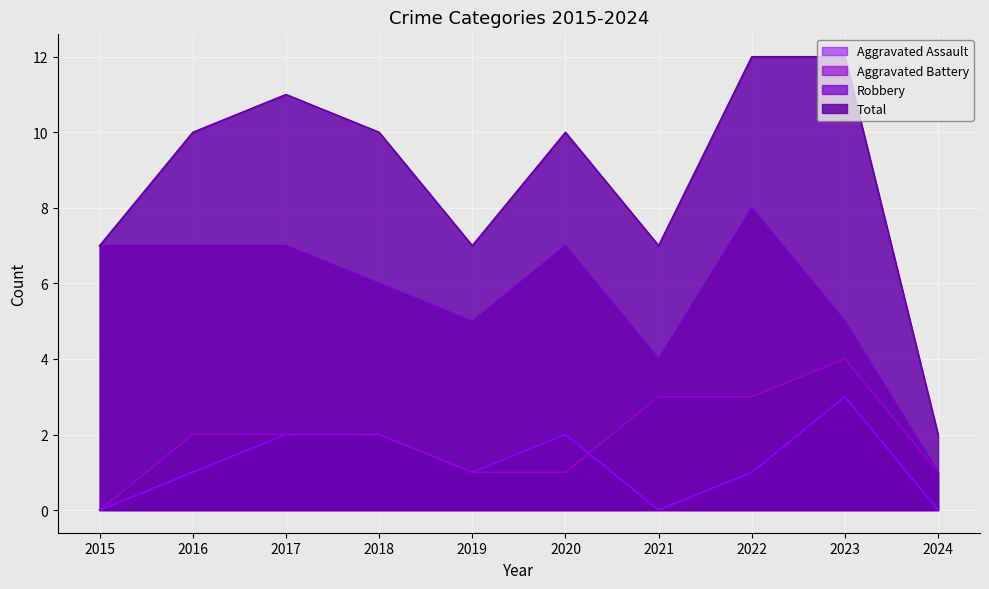

True or false: Aggravated Assault and Robbery intersect in this chart.

False